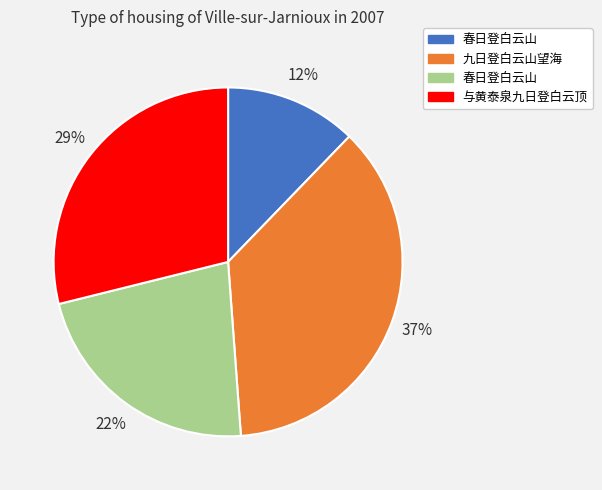

To the nearest percent, what is the average slice percentage?

25%